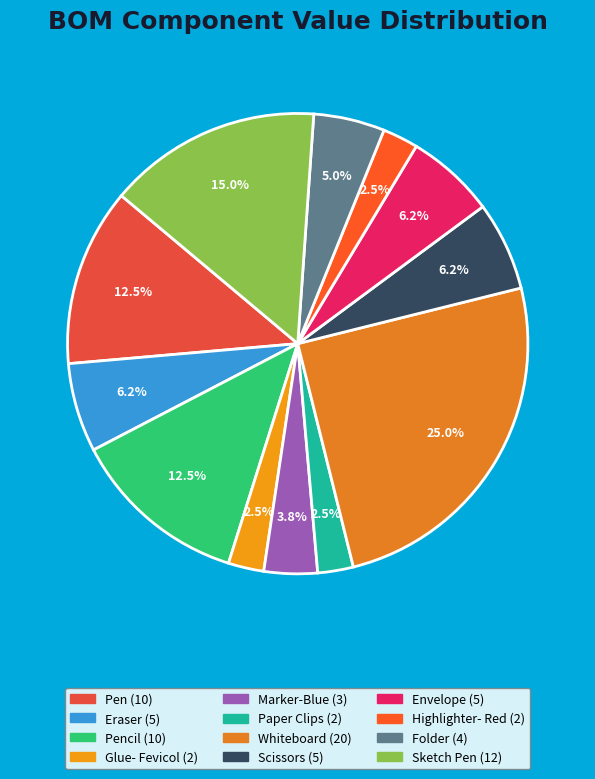

Is there a majority slice in this chart?

No